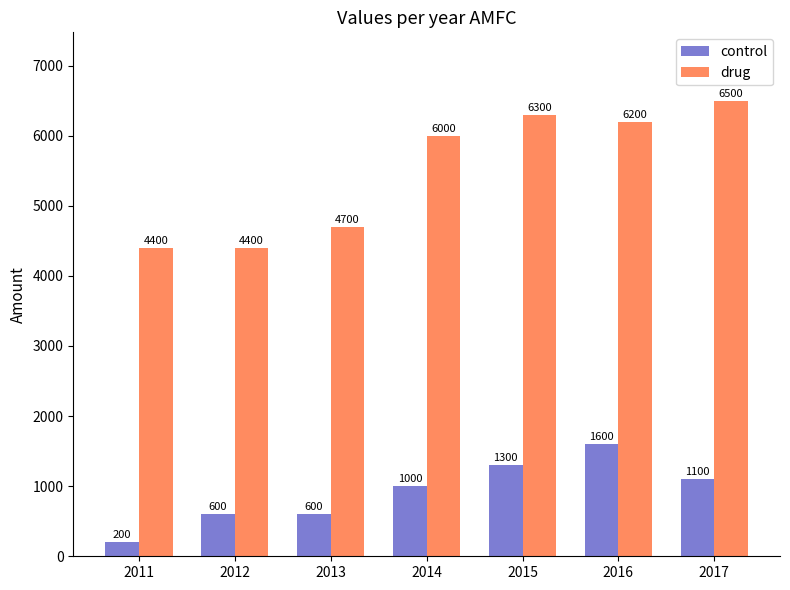

What is the difference between the second highest and second lowest values in the control series?

700